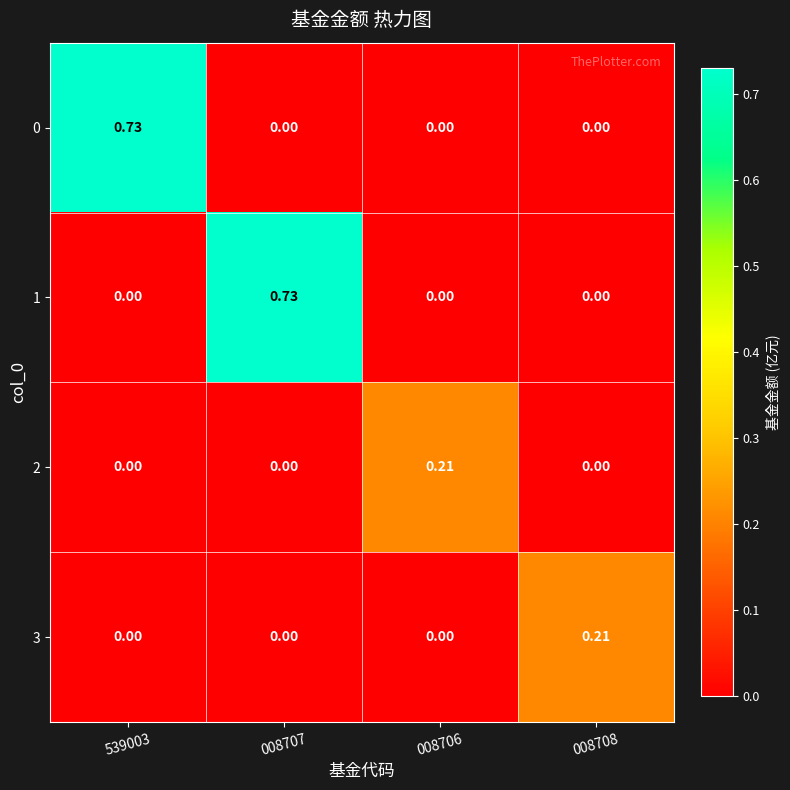

Is the value of 2 at 539003 greater than the value of 3 at 008708?

No